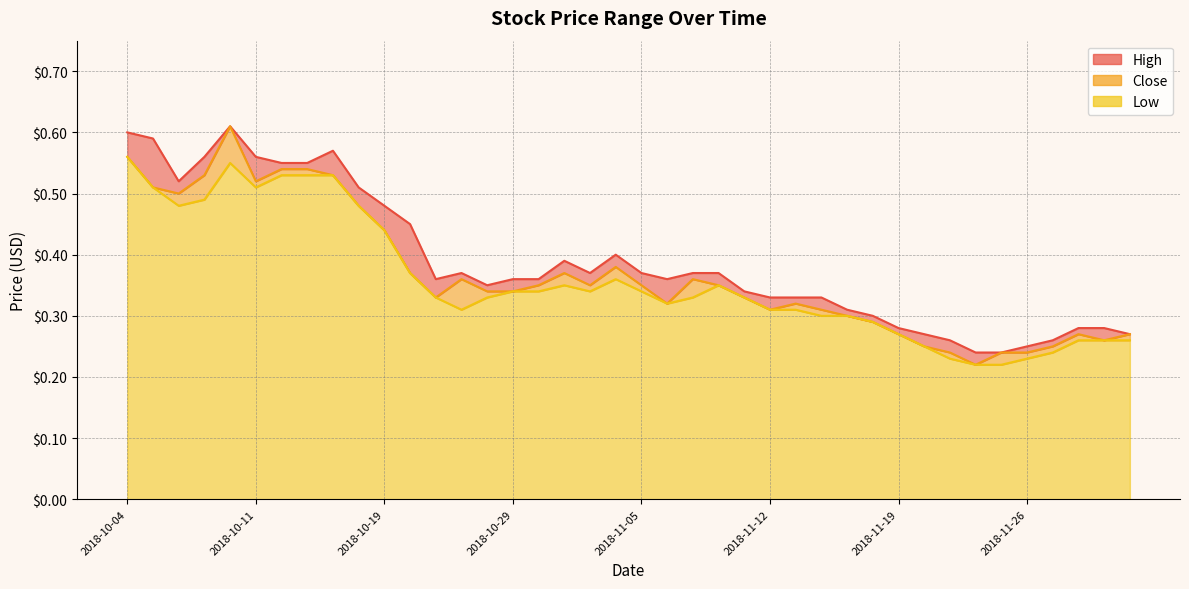

At which label is Close closest to 0?

2018-11-22